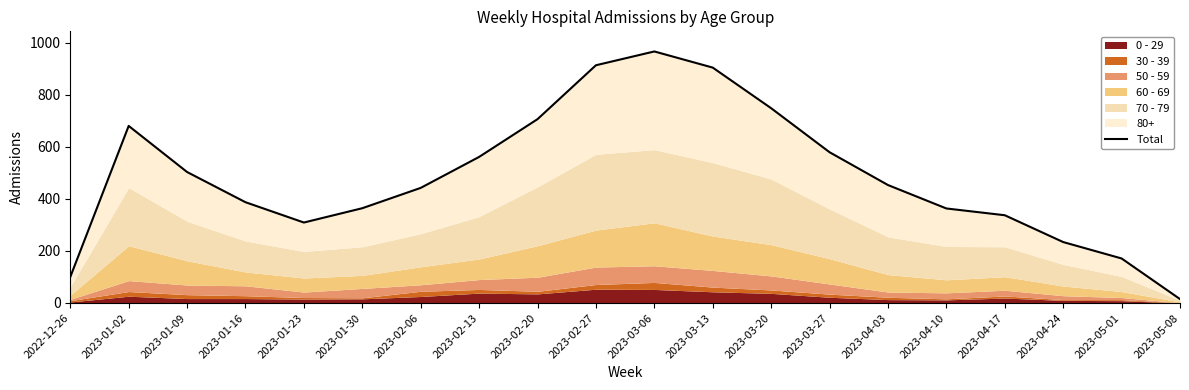

Where is the data nearest to the value 490?

2023-01-09